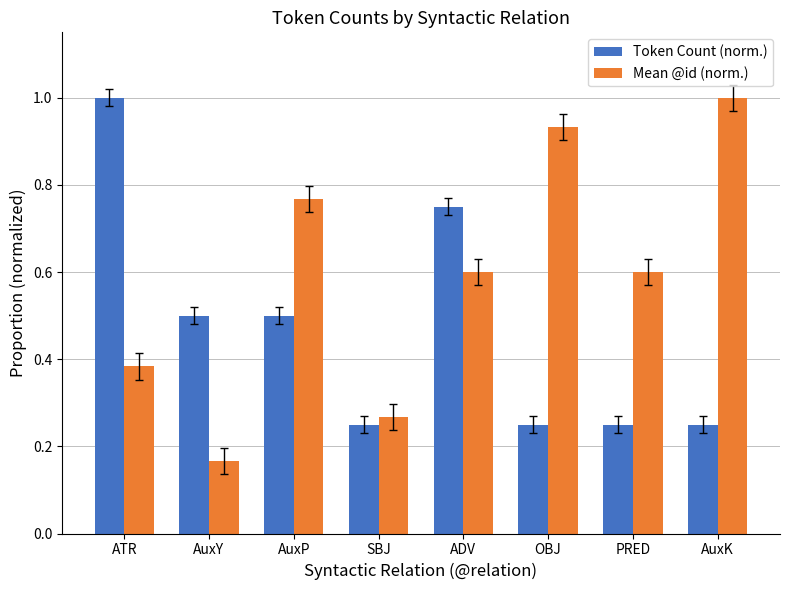

Rank the series at PRED from highest to lowest value.

Mean @id (norm.), Token Count (norm.)